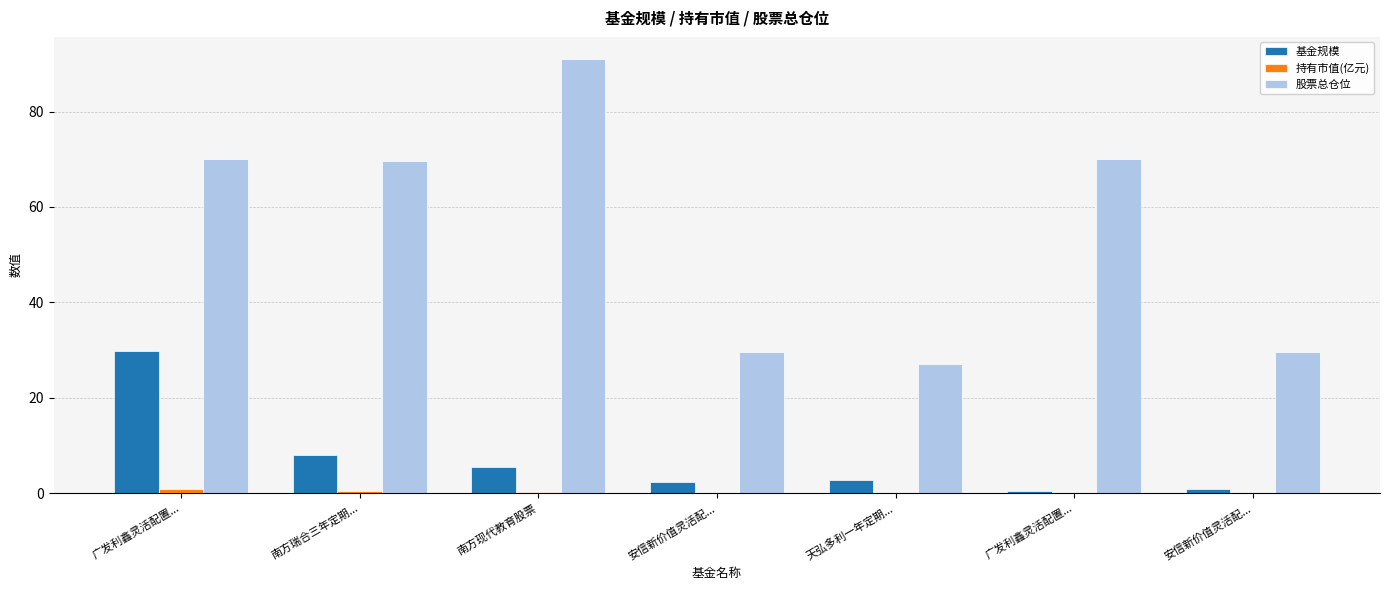

What is the average value of the 持有市值(亿元) series?

0.2